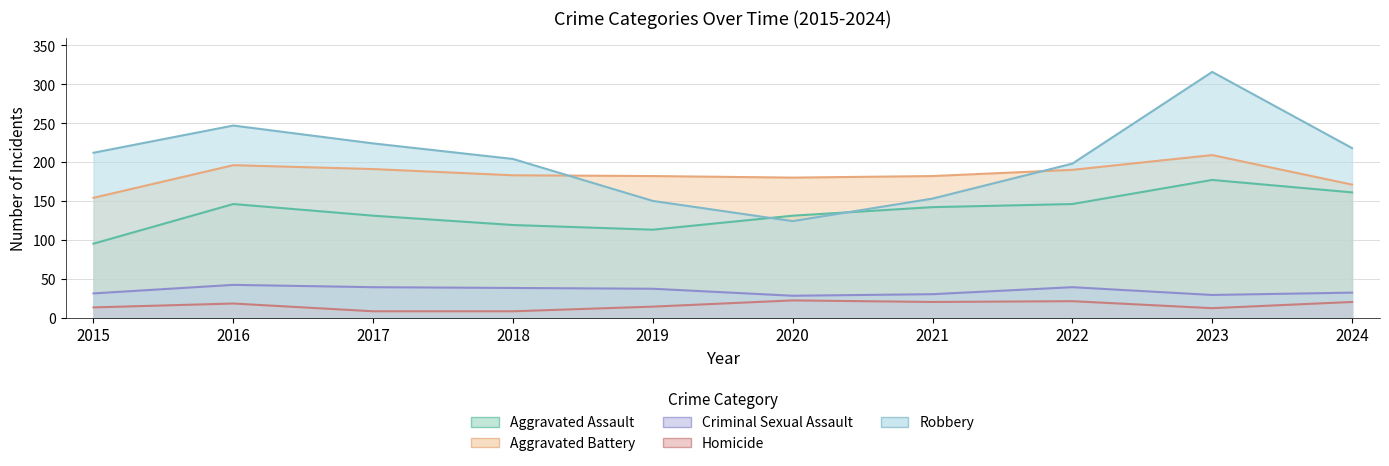

Reading left to right, extract all data points from this chart.

Aggravated Assault: 95	146	131	119	113	131	142	146	177	161
Aggravated Battery: 154	196	191	183	182	180	182	190	209	171
Criminal Sexual Assault: 31	42	39	38	37	28	30	39	29	32
Homicide: 13	18	8	8	14	22	20	21	12	20
Robbery: 212	247	224	204	150	124	153	198	316	218